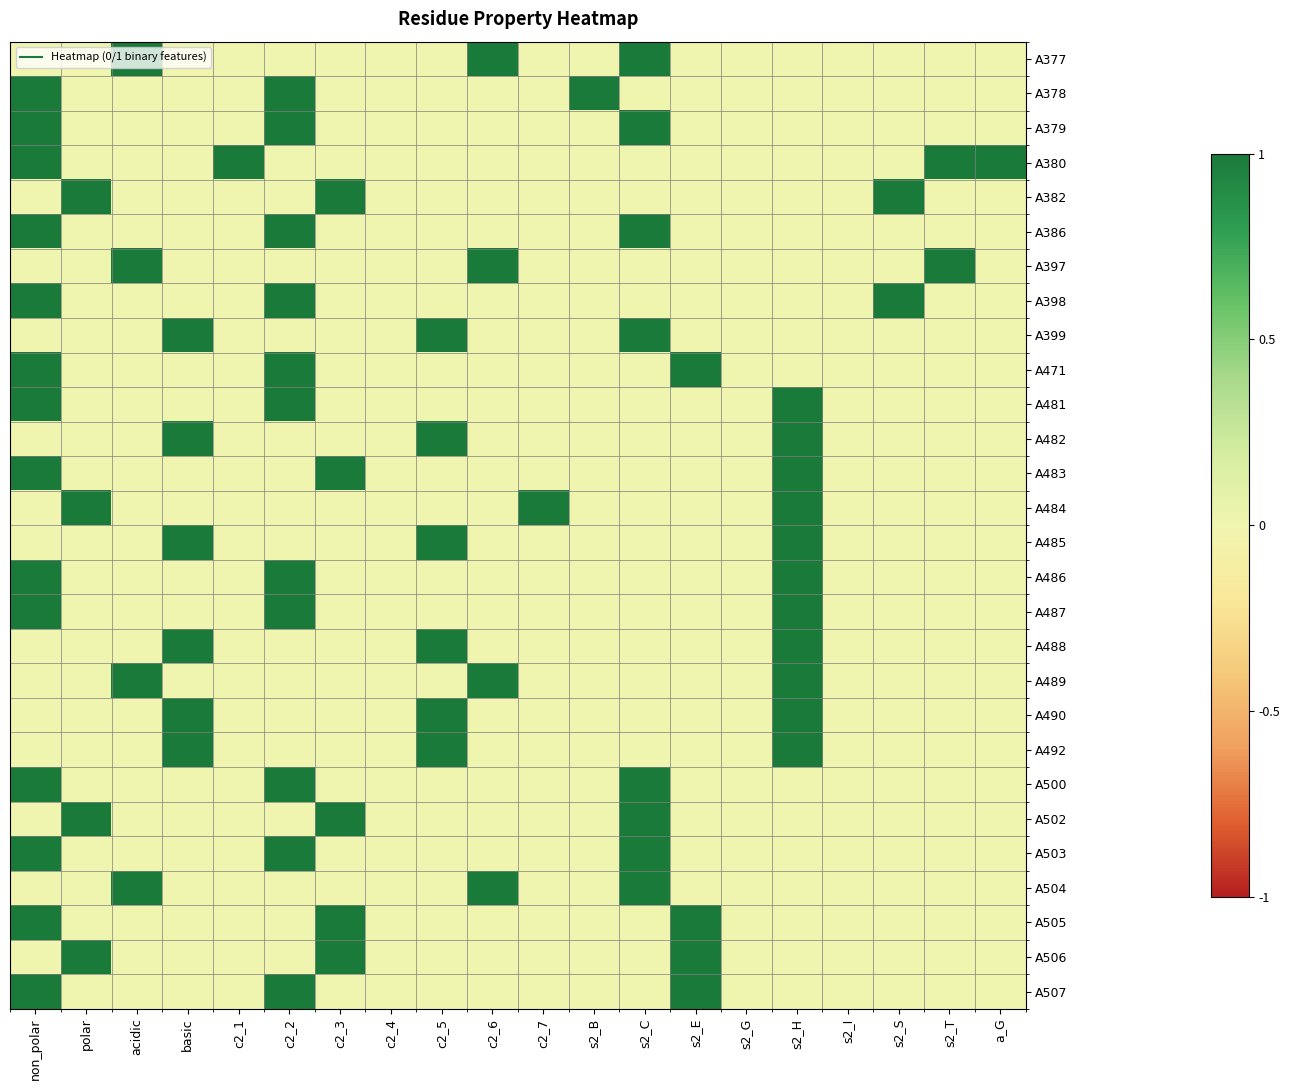

Reading left to right, list all the values displayed in this chart.

A377: non_polar=0	polar=0	acidic=1	basic=0	c2_1=0	c2_2=0	c2_3=0	c2_4=0	c2_5=0	c2_6=1	c2_7=0	s2_B=0	s2_C=1	s2_E=0	s2_G=0	s2_H=0	s2_I=0	s2_S=0	s2_T=0	a_G=0
A378: non_polar=1	polar=0	acidic=0	basic=0	c2_1=0	c2_2=1	c2_3=0	c2_4=0	c2_5=0	c2_6=0	c2_7=0	s2_B=1	s2_C=0	s2_E=0	s2_G=0	s2_H=0	s2_I=0	s2_S=0	s2_T=0	a_G=0
A379: non_polar=1	polar=0	acidic=0	basic=0	c2_1=0	c2_2=1	c2_3=0	c2_4=0	c2_5=0	c2_6=0	c2_7=0	s2_B=0	s2_C=1	s2_E=0	s2_G=0	s2_H=0	s2_I=0	s2_S=0	s2_T=0	a_G=0
A380: non_polar=1	polar=0	acidic=0	basic=0	c2_1=1	c2_2=0	c2_3=0	c2_4=0	c2_5=0	c2_6=0	c2_7=0	s2_B=0	s2_C=0	s2_E=0	s2_G=0	s2_H=0	s2_I=0	s2_S=0	s2_T=1	a_G=1
A382: non_polar=0	polar=1	acidic=0	basic=0	c2_1=0	c2_2=0	c2_3=1	c2_4=0	c2_5=0	c2_6=0	c2_7=0	s2_B=0	s2_C=0	s2_E=0	s2_G=0	s2_H=0	s2_I=0	s2_S=1	s2_T=0	a_G=0
A386: non_polar=1	polar=0	acidic=0	basic=0	c2_1=0	c2_2=1	c2_3=0	c2_4=0	c2_5=0	c2_6=0	c2_7=0	s2_B=0	s2_C=1	s2_E=0	s2_G=0	s2_H=0	s2_I=0	s2_S=0	s2_T=0	a_G=0
A397: non_polar=0	polar=0	acidic=1	basic=0	c2_1=0	c2_2=0	c2_3=0	c2_4=0	c2_5=0	c2_6=1	c2_7=0	s2_B=0	s2_C=0	s2_E=0	s2_G=0	s2_H=0	s2_I=0	s2_S=0	s2_T=1	a_G=0
A398: non_polar=1	polar=0	acidic=0	basic=0	c2_1=0	c2_2=1	c2_3=0	c2_4=0	c2_5=0	c2_6=0	c2_7=0	s2_B=0	s2_C=0	s2_E=0	s2_G=0	s2_H=0	s2_I=0	s2_S=1	s2_T=0	a_G=0
A399: non_polar=0	polar=0	acidic=0	basic=1	c2_1=0	c2_2=0	c2_3=0	c2_4=0	c2_5=1	c2_6=0	c2_7=0	s2_B=0	s2_C=1	s2_E=0	s2_G=0	s2_H=0	s2_I=0	s2_S=0	s2_T=0	a_G=0
A471: non_polar=1	polar=0	acidic=0	basic=0	c2_1=0	c2_2=1	c2_3=0	c2_4=0	c2_5=0	c2_6=0	c2_7=0	s2_B=0	s2_C=0	s2_E=1	s2_G=0	s2_H=0	s2_I=0	s2_S=0	s2_T=0	a_G=0
A481: non_polar=1	polar=0	acidic=0	basic=0	c2_1=0	c2_2=1	c2_3=0	c2_4=0	c2_5=0	c2_6=0	c2_7=0	s2_B=0	s2_C=0	s2_E=0	s2_G=0	s2_H=1	s2_I=0	s2_S=0	s2_T=0	a_G=0
A482: non_polar=0	polar=0	acidic=0	basic=1	c2_1=0	c2_2=0	c2_3=0	c2_4=0	c2_5=1	c2_6=0	c2_7=0	s2_B=0	s2_C=0	s2_E=0	s2_G=0	s2_H=1	s2_I=0	s2_S=0	s2_T=0	a_G=0
A483: non_polar=1	polar=0	acidic=0	basic=0	c2_1=0	c2_2=0	c2_3=1	c2_4=0	c2_5=0	c2_6=0	c2_7=0	s2_B=0	s2_C=0	s2_E=0	s2_G=0	s2_H=1	s2_I=0	s2_S=0	s2_T=0	a_G=0
A484: non_polar=0	polar=1	acidic=0	basic=0	c2_1=0	c2_2=0	c2_3=0	c2_4=0	c2_5=0	c2_6=0	c2_7=1	s2_B=0	s2_C=0	s2_E=0	s2_G=0	s2_H=1	s2_I=0	s2_S=0	s2_T=0	a_G=0
A485: non_polar=0	polar=0	acidic=0	basic=1	c2_1=0	c2_2=0	c2_3=0	c2_4=0	c2_5=1	c2_6=0	c2_7=0	s2_B=0	s2_C=0	s2_E=0	s2_G=0	s2_H=1	s2_I=0	s2_S=0	s2_T=0	a_G=0
A486: non_polar=1	polar=0	acidic=0	basic=0	c2_1=0	c2_2=1	c2_3=0	c2_4=0	c2_5=0	c2_6=0	c2_7=0	s2_B=0	s2_C=0	s2_E=0	s2_G=0	s2_H=1	s2_I=0	s2_S=0	s2_T=0	a_G=0
A487: non_polar=1	polar=0	acidic=0	basic=0	c2_1=0	c2_2=1	c2_3=0	c2_4=0	c2_5=0	c2_6=0	c2_7=0	s2_B=0	s2_C=0	s2_E=0	s2_G=0	s2_H=1	s2_I=0	s2_S=0	s2_T=0	a_G=0
A488: non_polar=0	polar=0	acidic=0	basic=1	c2_1=0	c2_2=0	c2_3=0	c2_4=0	c2_5=1	c2_6=0	c2_7=0	s2_B=0	s2_C=0	s2_E=0	s2_G=0	s2_H=1	s2_I=0	s2_S=0	s2_T=0	a_G=0
A489: non_polar=0	polar=0	acidic=1	basic=0	c2_1=0	c2_2=0	c2_3=0	c2_4=0	c2_5=0	c2_6=1	c2_7=0	s2_B=0	s2_C=0	s2_E=0	s2_G=0	s2_H=1	s2_I=0	s2_S=0	s2_T=0	a_G=0
A490: non_polar=0	polar=0	acidic=0	basic=1	c2_1=0	c2_2=0	c2_3=0	c2_4=0	c2_5=1	c2_6=0	c2_7=0	s2_B=0	s2_C=0	s2_E=0	s2_G=0	s2_H=1	s2_I=0	s2_S=0	s2_T=0	a_G=0
A492: non_polar=0	polar=0	acidic=0	basic=1	c2_1=0	c2_2=0	c2_3=0	c2_4=0	c2_5=1	c2_6=0	c2_7=0	s2_B=0	s2_C=0	s2_E=0	s2_G=0	s2_H=1	s2_I=0	s2_S=0	s2_T=0	a_G=0
A500: non_polar=1	polar=0	acidic=0	basic=0	c2_1=0	c2_2=1	c2_3=0	c2_4=0	c2_5=0	c2_6=0	c2_7=0	s2_B=0	s2_C=1	s2_E=0	s2_G=0	s2_H=0	s2_I=0	s2_S=0	s2_T=0	a_G=0
A502: non_polar=0	polar=1	acidic=0	basic=0	c2_1=0	c2_2=0	c2_3=1	c2_4=0	c2_5=0	c2_6=0	c2_7=0	s2_B=0	s2_C=1	s2_E=0	s2_G=0	s2_H=0	s2_I=0	s2_S=0	s2_T=0	a_G=0
A503: non_polar=1	polar=0	acidic=0	basic=0	c2_1=0	c2_2=1	c2_3=0	c2_4=0	c2_5=0	c2_6=0	c2_7=0	s2_B=0	s2_C=1	s2_E=0	s2_G=0	s2_H=0	s2_I=0	s2_S=0	s2_T=0	a_G=0
A504: non_polar=0	polar=0	acidic=1	basic=0	c2_1=0	c2_2=0	c2_3=0	c2_4=0	c2_5=0	c2_6=1	c2_7=0	s2_B=0	s2_C=1	s2_E=0	s2_G=0	s2_H=0	s2_I=0	s2_S=0	s2_T=0	a_G=0
A505: non_polar=1	polar=0	acidic=0	basic=0	c2_1=0	c2_2=0	c2_3=1	c2_4=0	c2_5=0	c2_6=0	c2_7=0	s2_B=0	s2_C=0	s2_E=1	s2_G=0	s2_H=0	s2_I=0	s2_S=0	s2_T=0	a_G=0
A506: non_polar=0	polar=1	acidic=0	basic=0	c2_1=0	c2_2=0	c2_3=1	c2_4=0	c2_5=0	c2_6=0	c2_7=0	s2_B=0	s2_C=0	s2_E=1	s2_G=0	s2_H=0	s2_I=0	s2_S=0	s2_T=0	a_G=0
A507: non_polar=1	polar=0	acidic=0	basic=0	c2_1=0	c2_2=1	c2_3=0	c2_4=0	c2_5=0	c2_6=0	c2_7=0	s2_B=0	s2_C=0	s2_E=1	s2_G=0	s2_H=0	s2_I=0	s2_S=0	s2_T=0	a_G=0